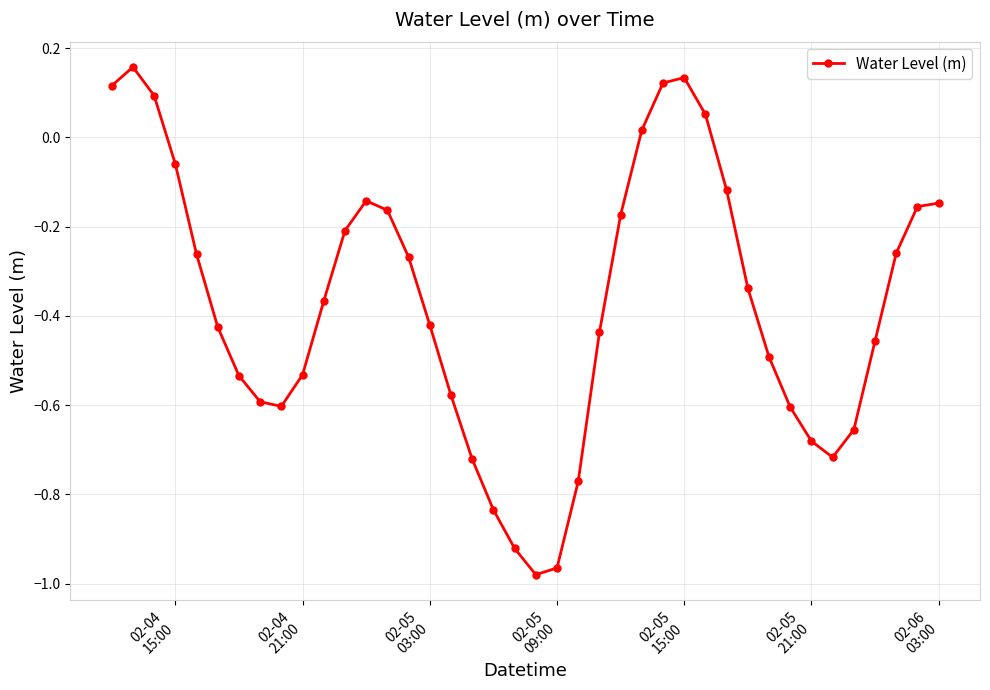

How many interior local valleys (lower than both neighbors) does the data have?

3